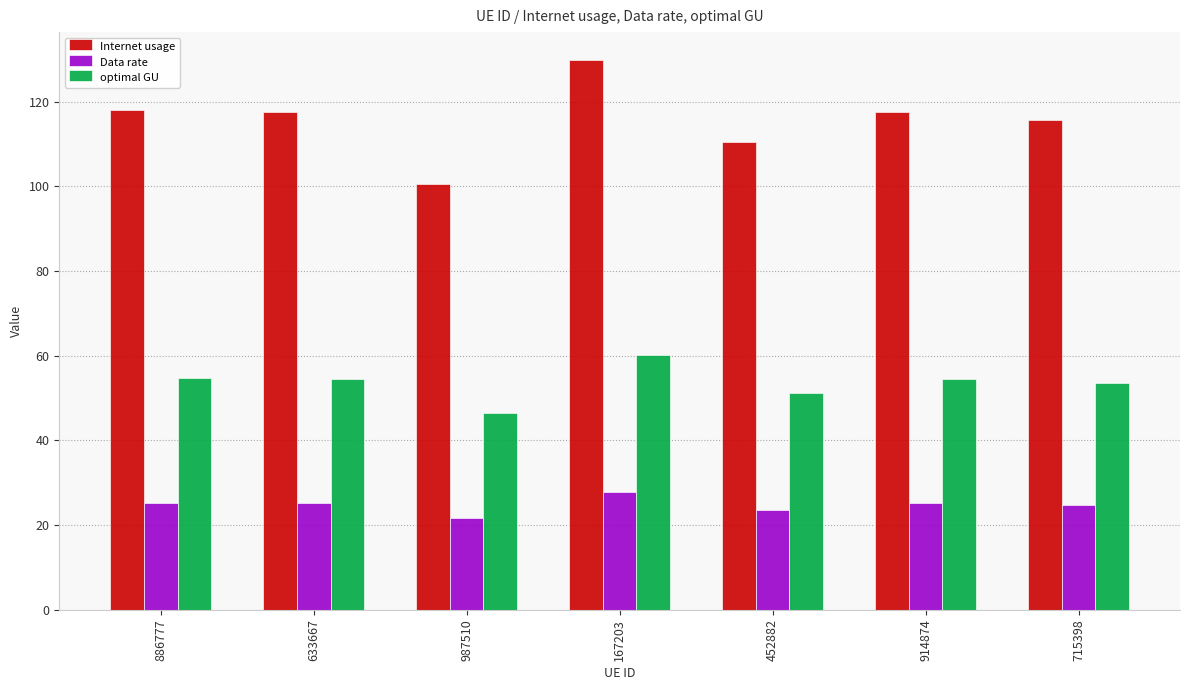

Rank the series at 633667 from lowest to highest value.

Data rate, optimal GU, Internet usage